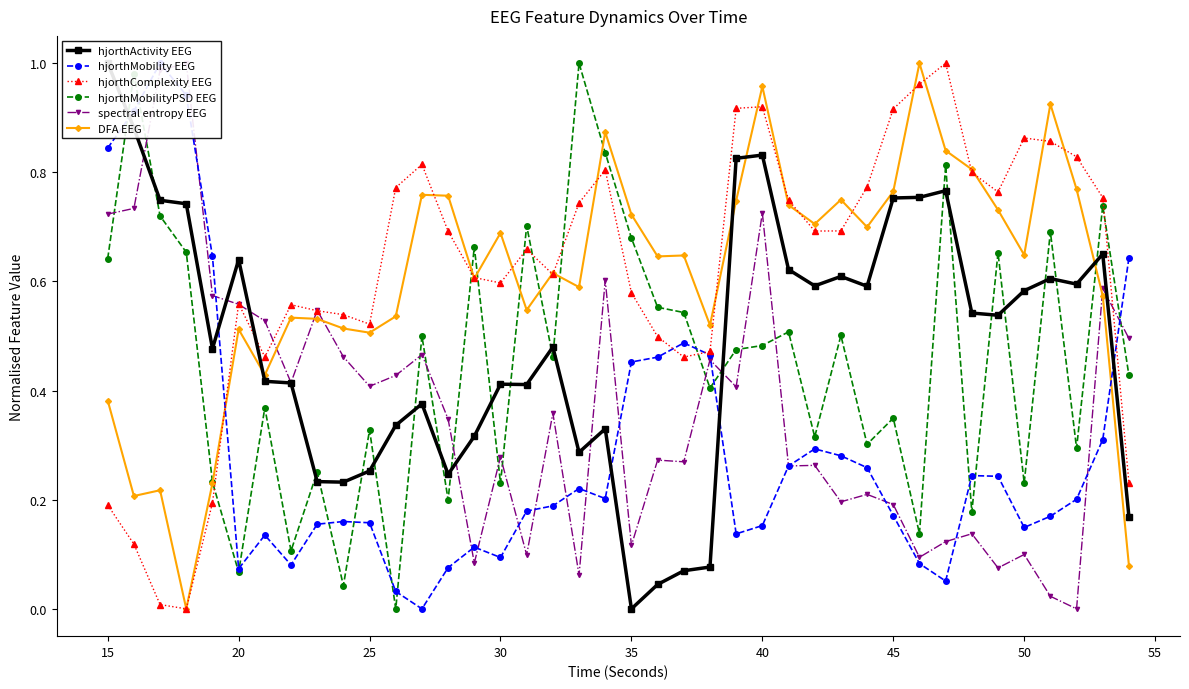

What is the average value of the hjorthMobility EEG series?

0.3